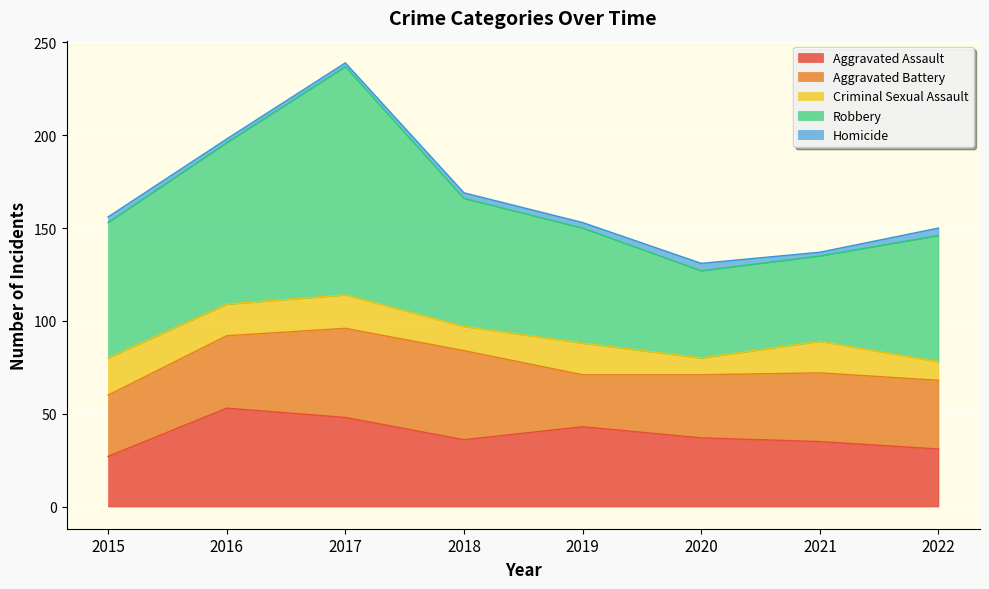

What is the difference between the maximum and minimum values in the Aggravated Assault series?

26